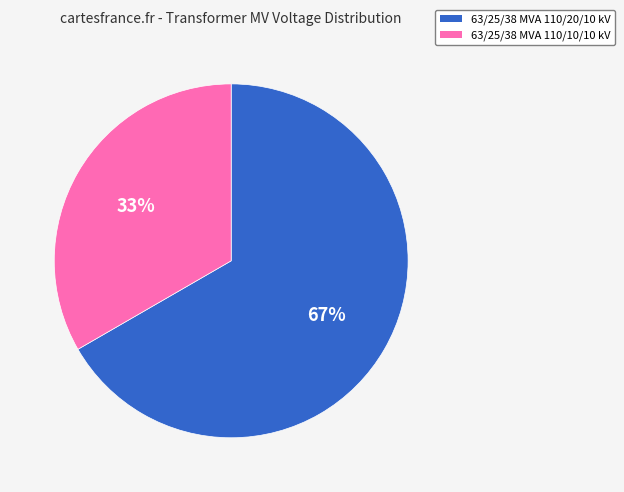

To the nearest percent, what is the combined percentage of 63/25/38 MVA 110/20/10 kV and 63/25/38 MVA 110/10/10 kV?

100%